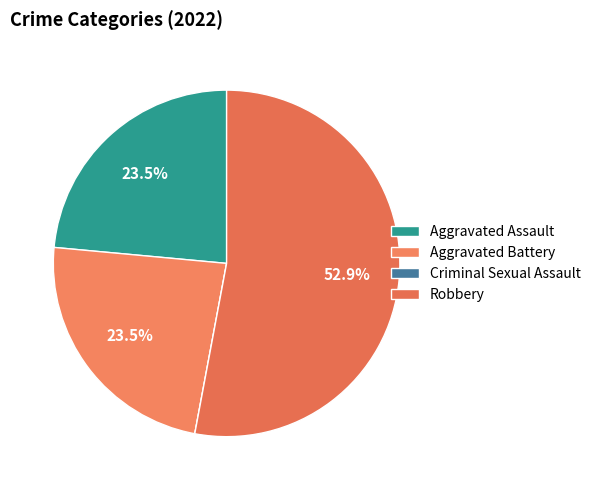

Which category has the smallest portion of the pie?

Criminal Sexual Assault